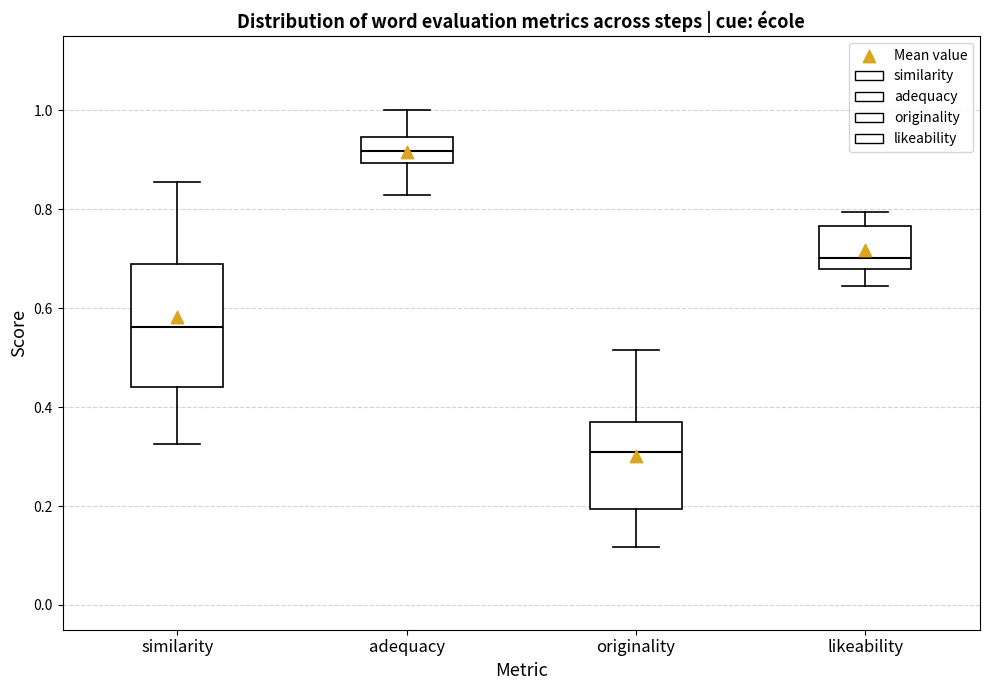

Which box's median line is the lowest?

originality